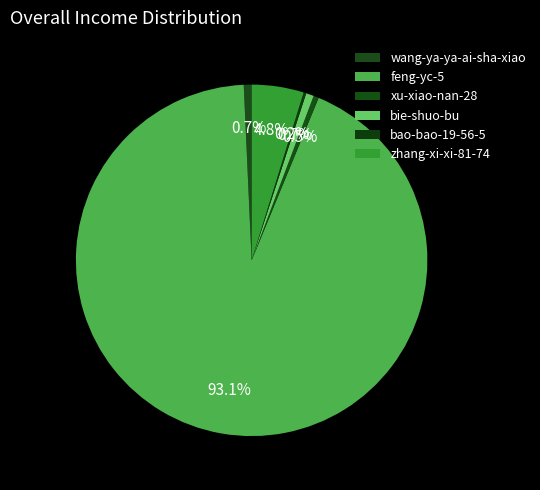

Is there a majority slice in this chart?

Yes